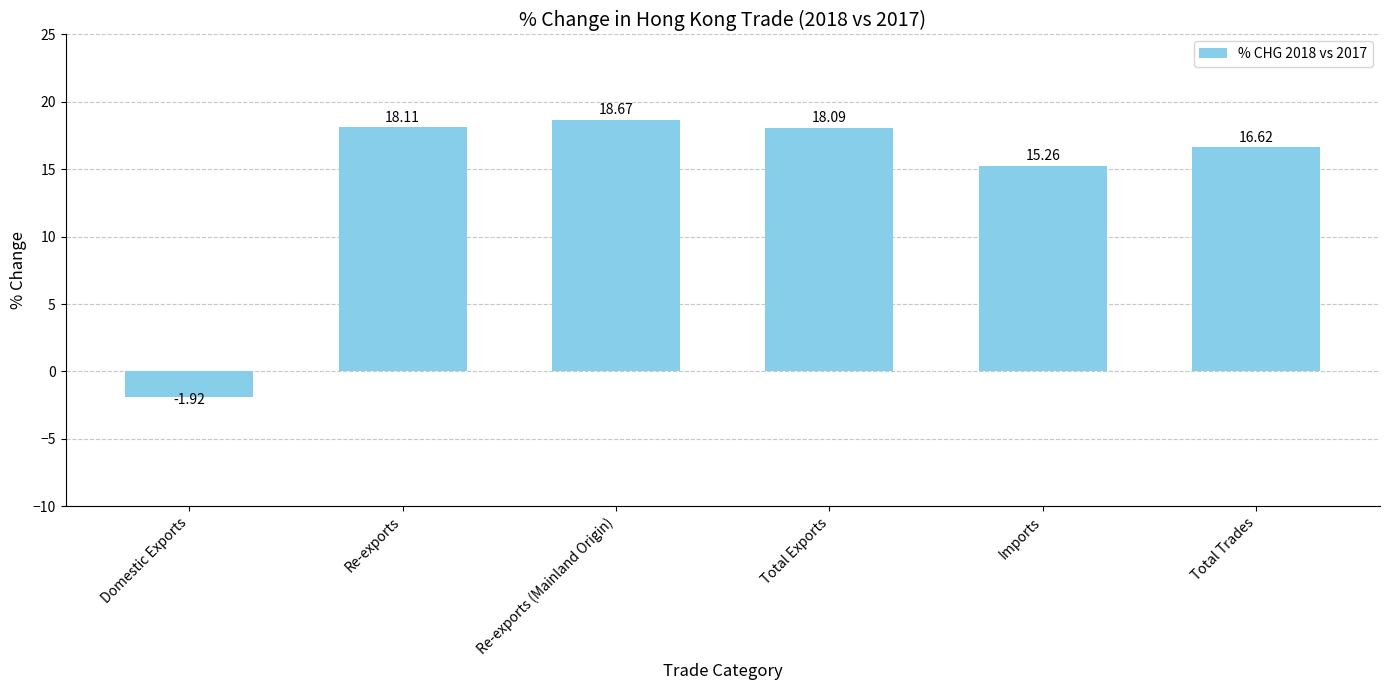

Are the bars horizontal?

No